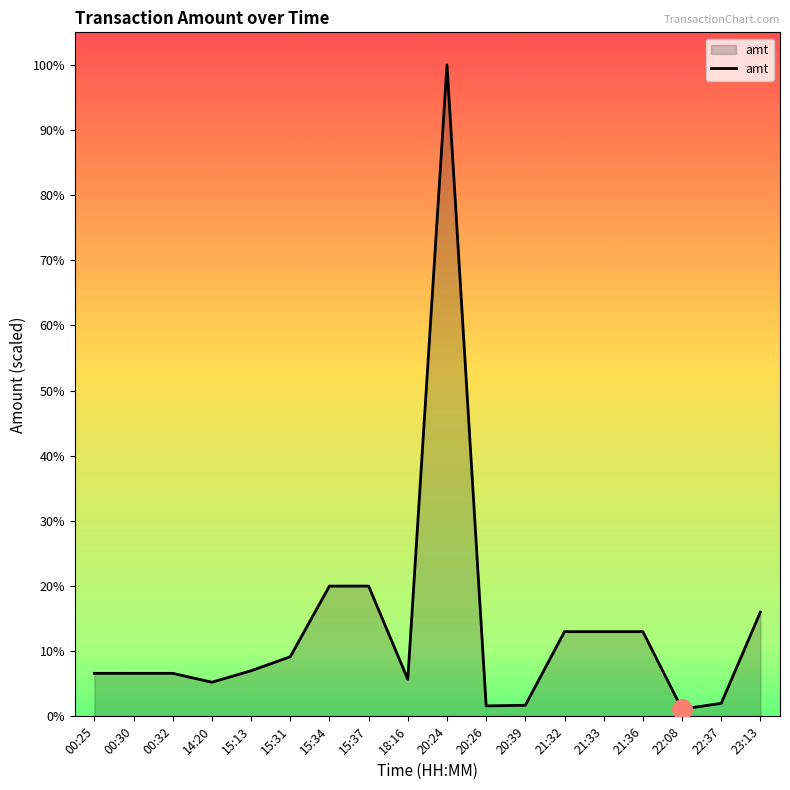

True or false: the data shows 3033.2 at 15:37.

False